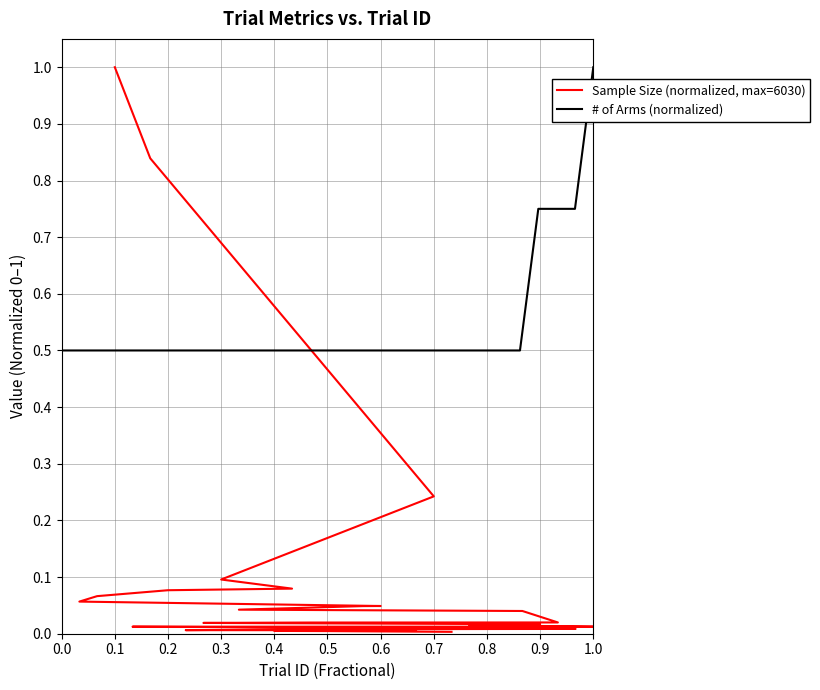

Which has a higher value, 0.4 or 27?

27